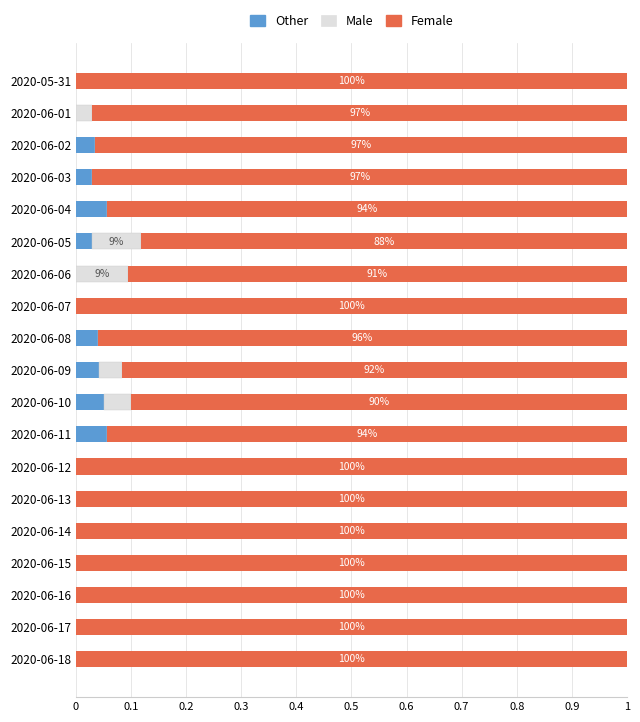

What is the sum of all Other values?

0.3